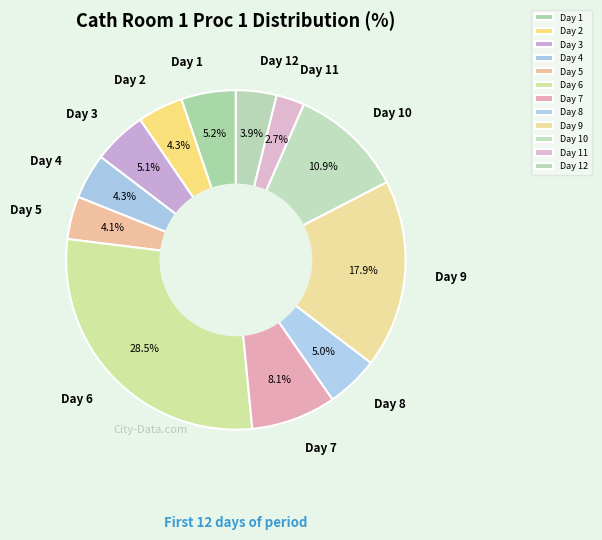

How many slices are in this pie chart?

12